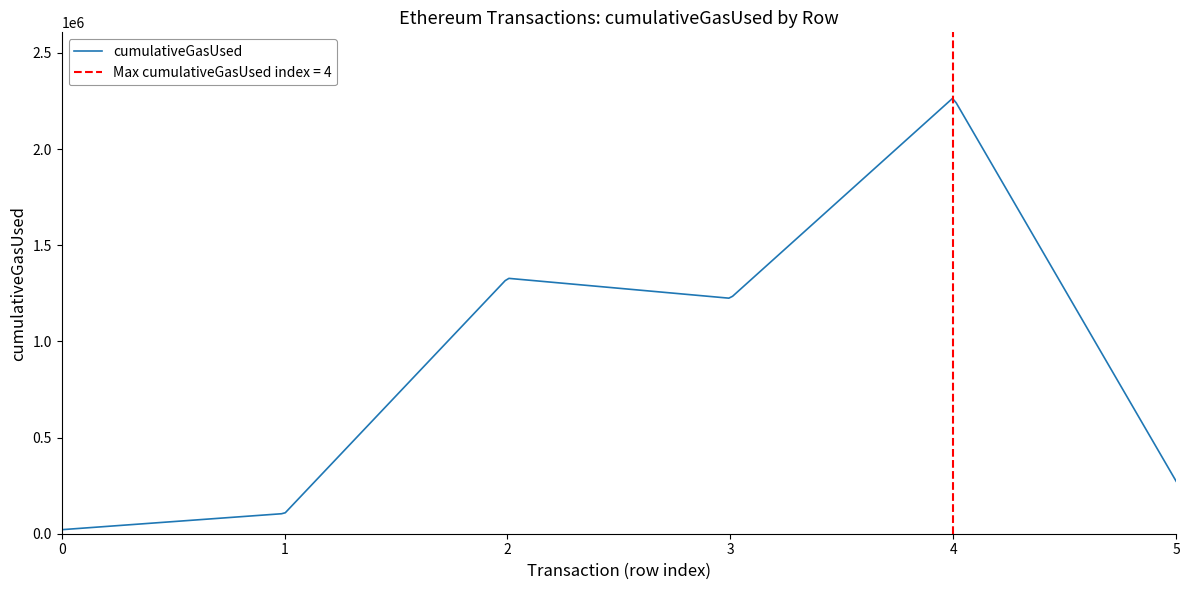

At which category is the sum across all series the highest?

4